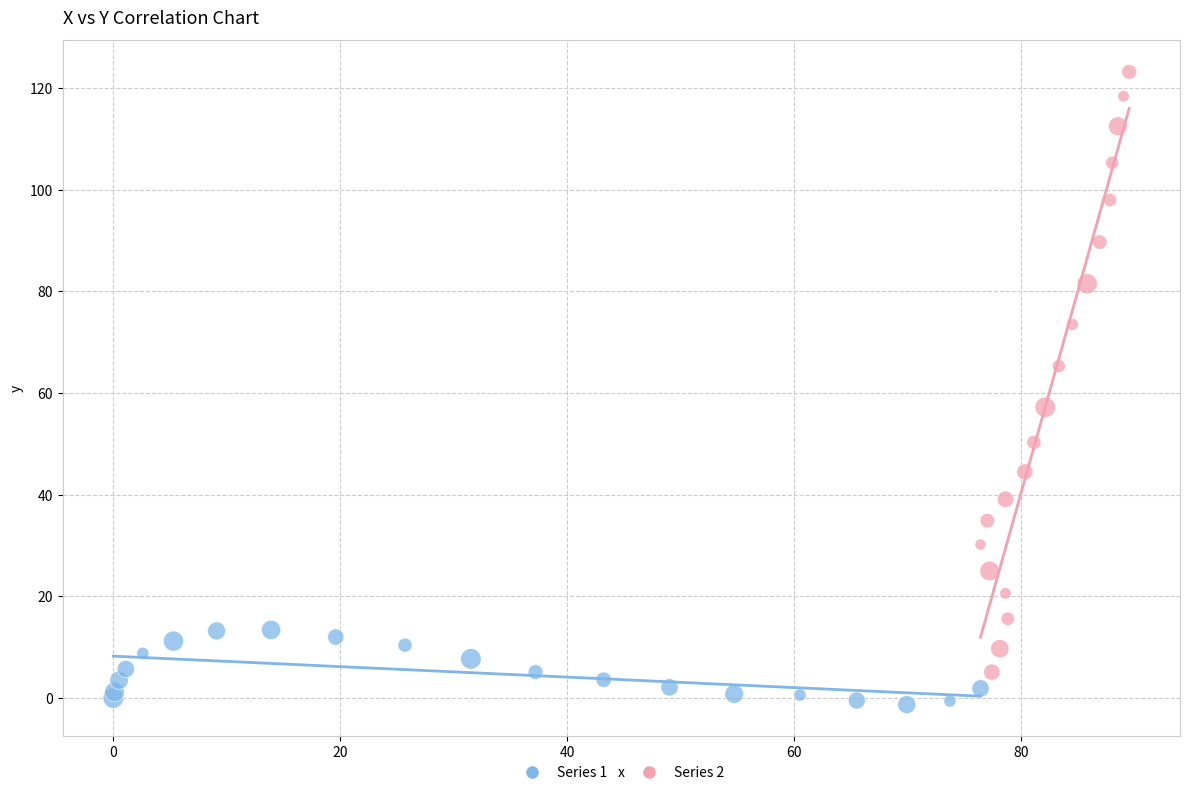

Which series has the widest spread of Y values?

Series 2